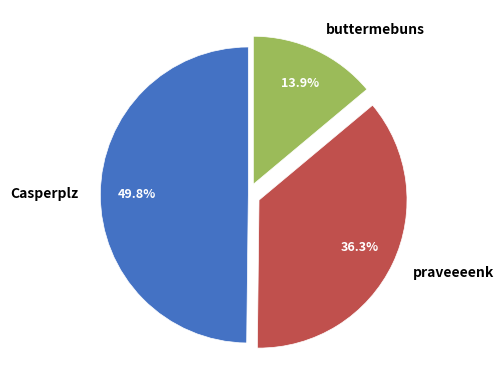

How many slices are in this pie chart?

3